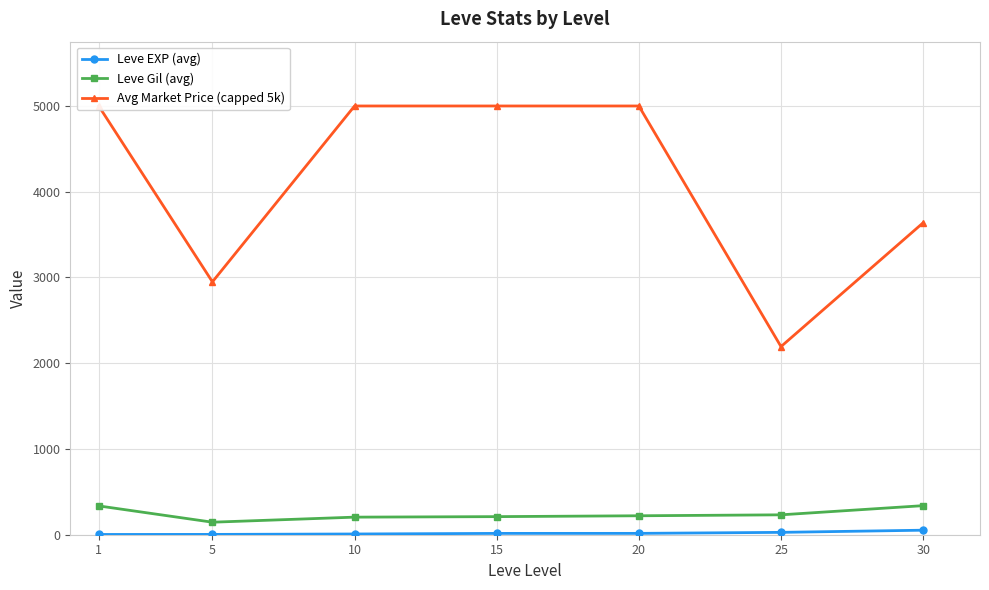

At which category does the chart reach its minimum across all series?

1